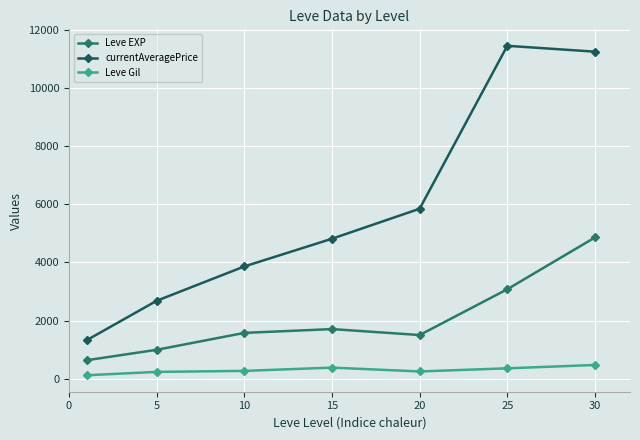

Reading left to right, transcribe all the data shown in this chart.

Leve EXP: 630	990	1573	1704	1499	3077	4862
currentAveragePrice: 1318	2680	3863	4818	5852	11468	11266
Leve Gil: 113	229	263	376	244	352	467